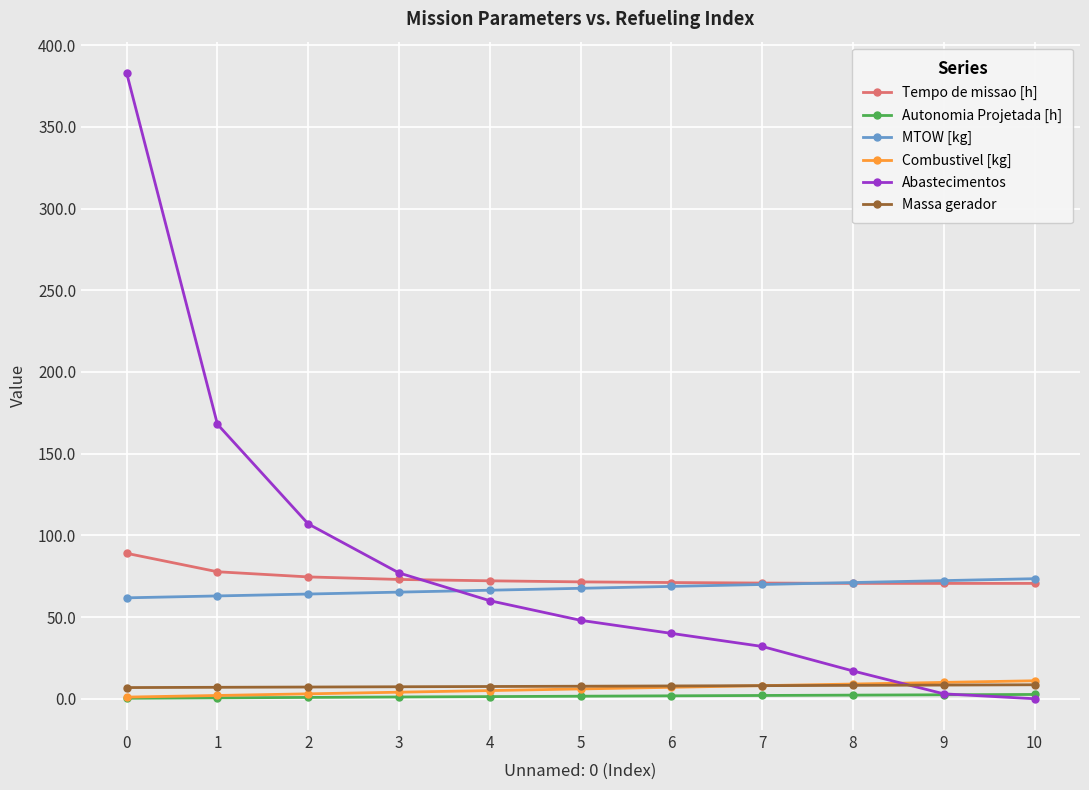

True or false: Combustivel [kg] and MTOW [kg] cross at least once.

False